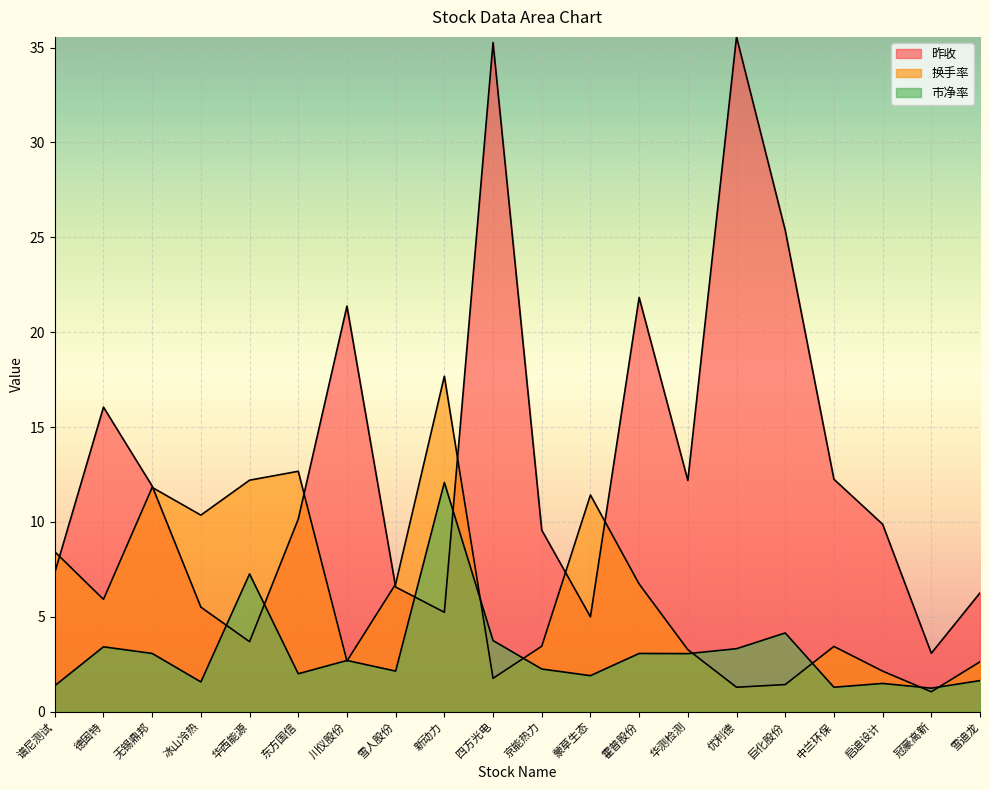

In 昨收, how many points are lower than both neighbors (excluding endpoints)?

5